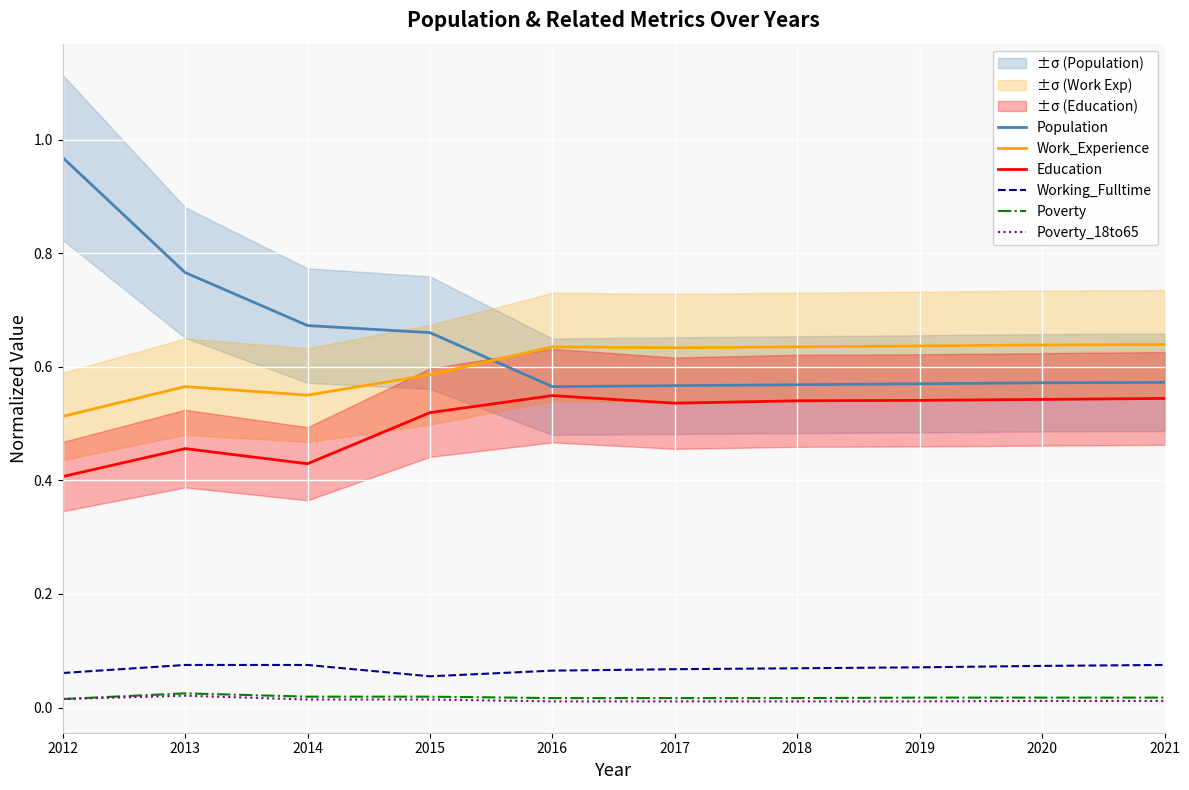

Count the Education values in the range 0 to 1.

10